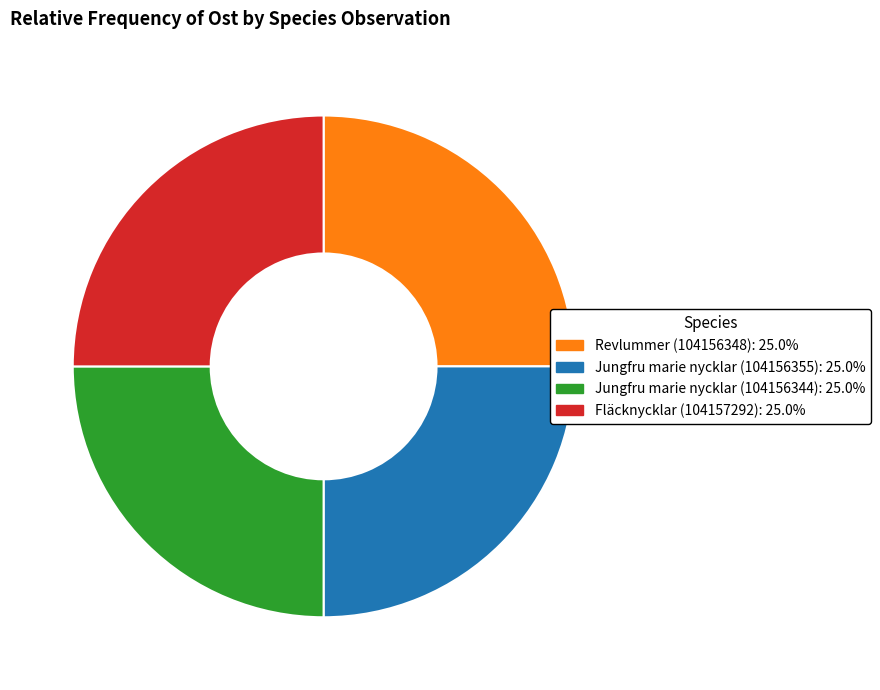

Approximately how many times larger is the value at Jungfru marie nycklar (104156355): 25.0% compared to Fläcknycklar (104157292): 25.0%?

1.0